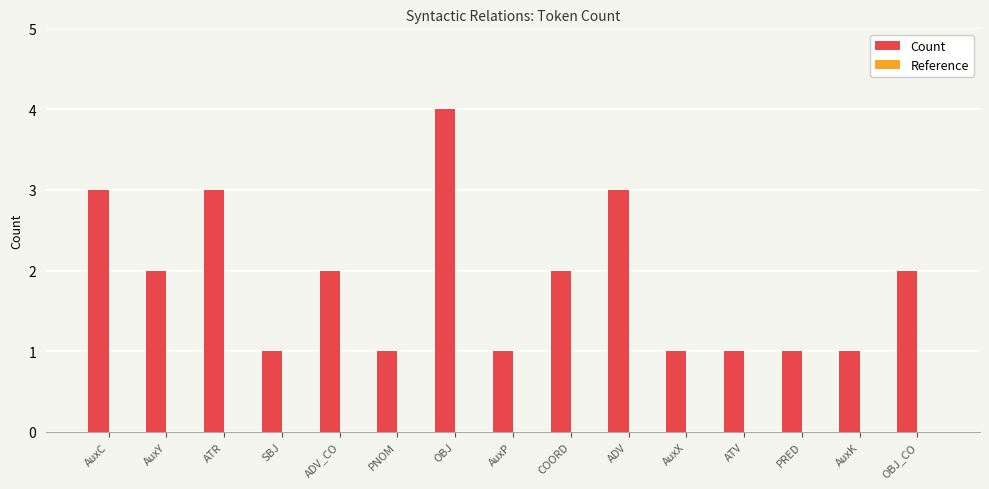

Read the value at ADV.

3